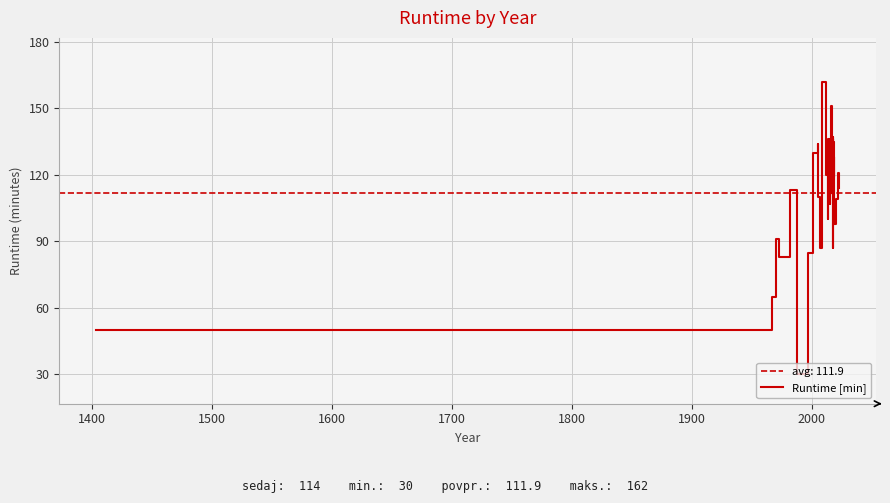

How many values are below 114?

19